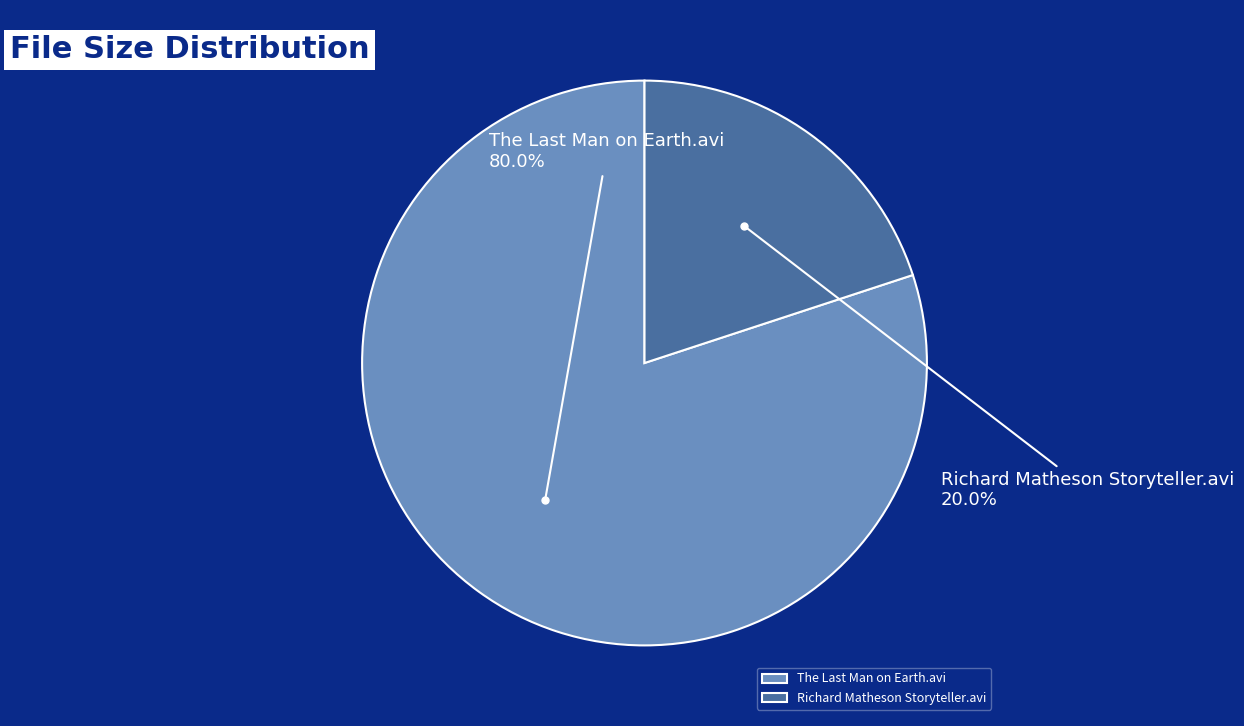

Rank the categories by value from highest to lowest.

The Last Man on Earth.avi, Richard Matheson Storyteller.avi